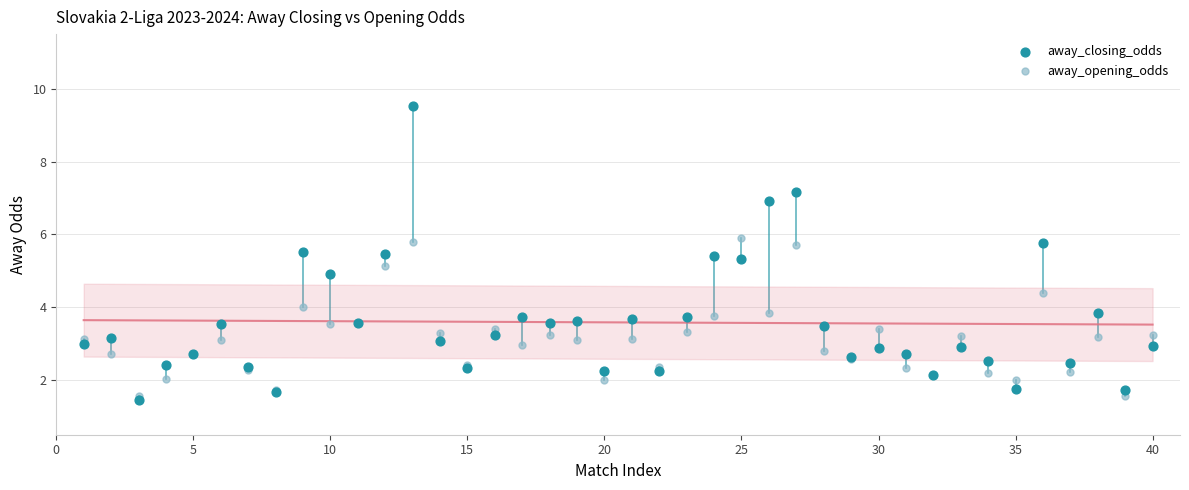

Which series reaches the maximum Y coordinate?

away_closing_odds